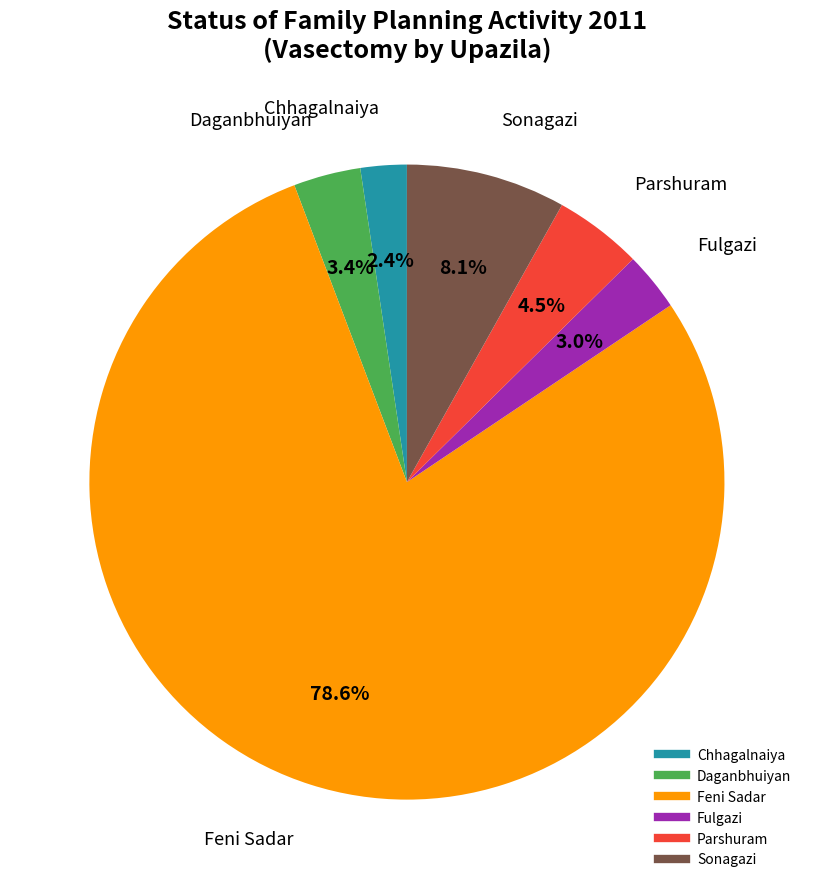

To the nearest percent, what is the difference between the Daganbhuiyan and Sonagazi slice percentages?

5%